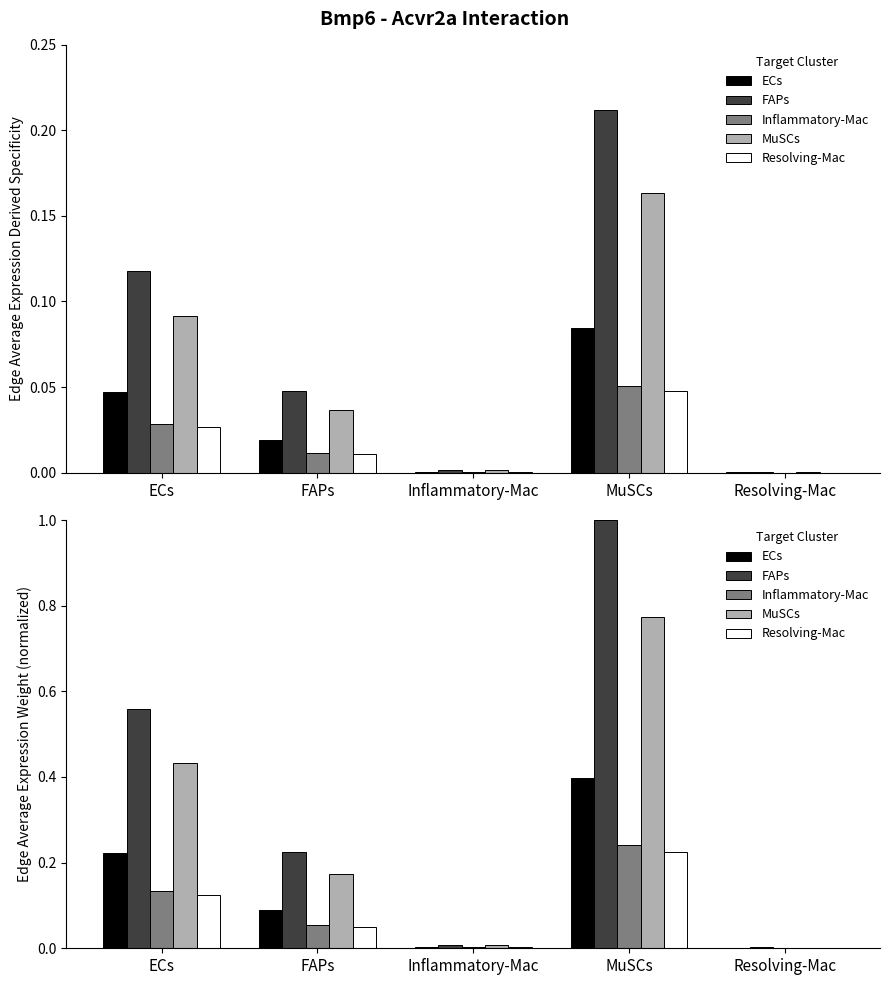

What is the highest value of the Inflammatory-Mac series?

0.2